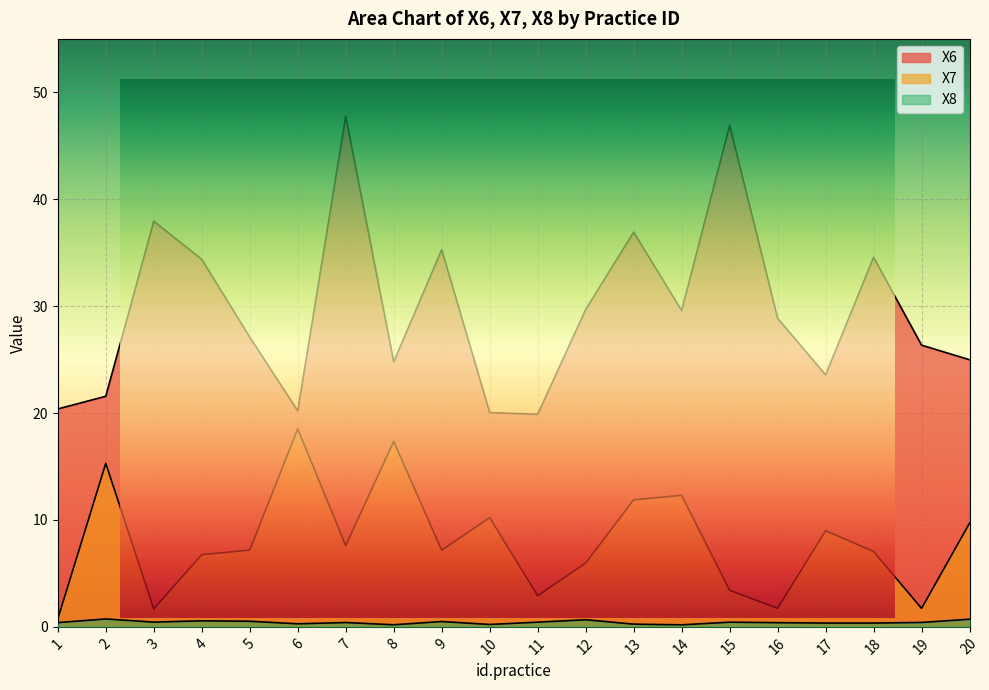

How many interior local peaks does the X8 series have?

6